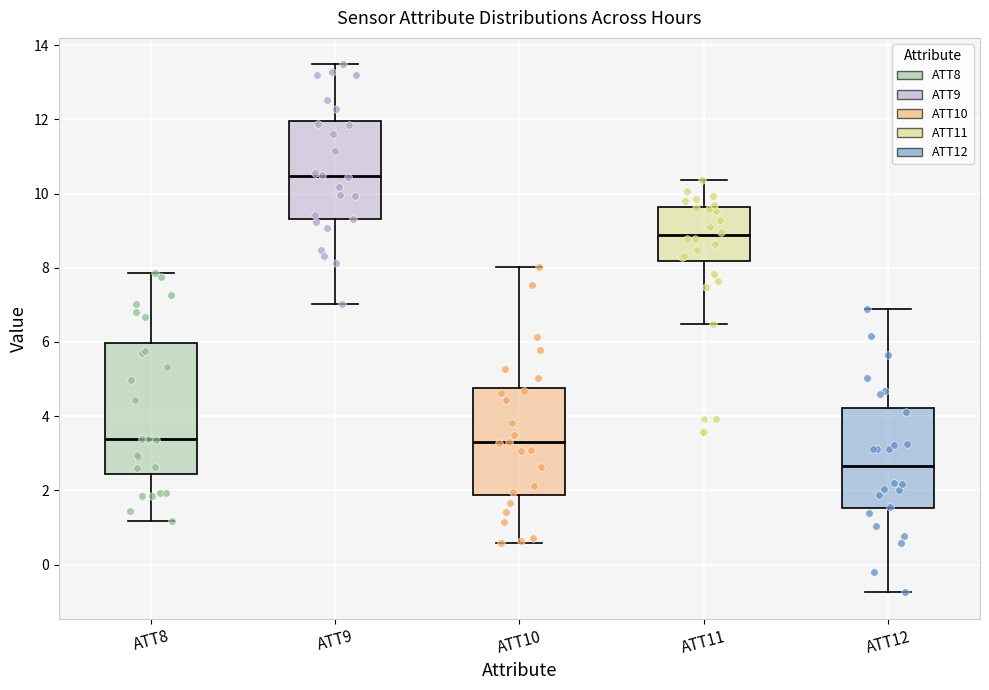

Where is the lower edge of the box for ATT8 on the y-axis? The values are not printed on the chart, so give them approximately, as read against the axis.

2.4